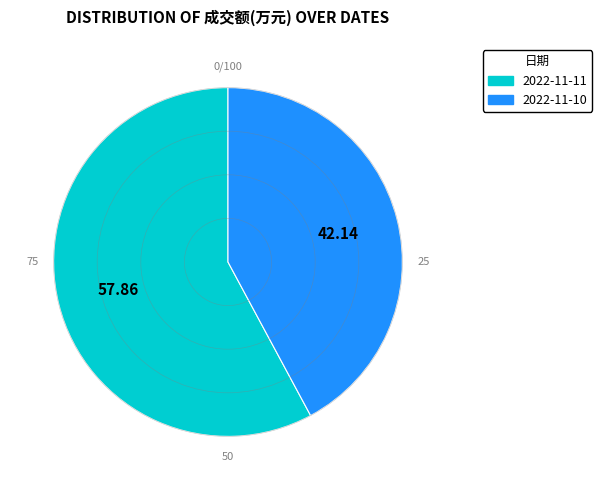

Does any single category account for the majority?

Yes